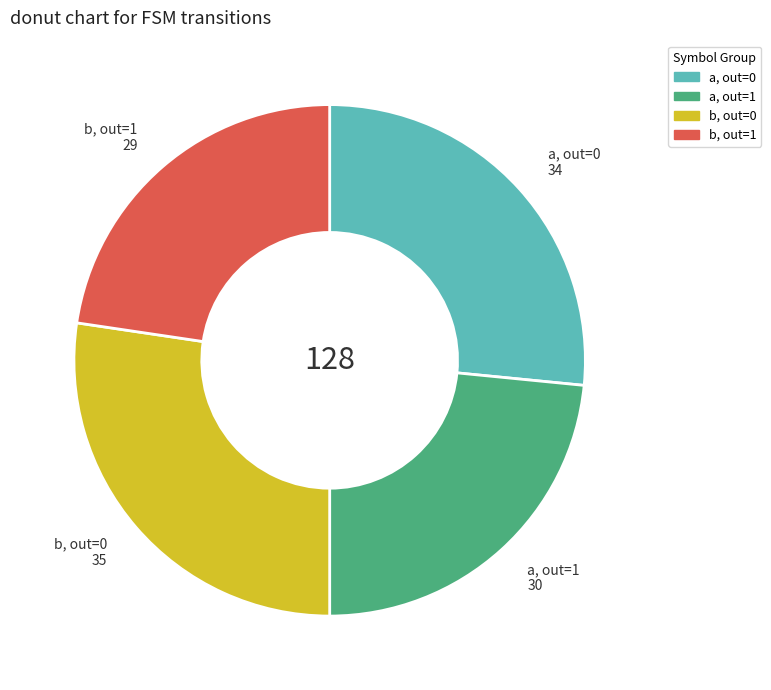

Does any single category account for the majority?

No